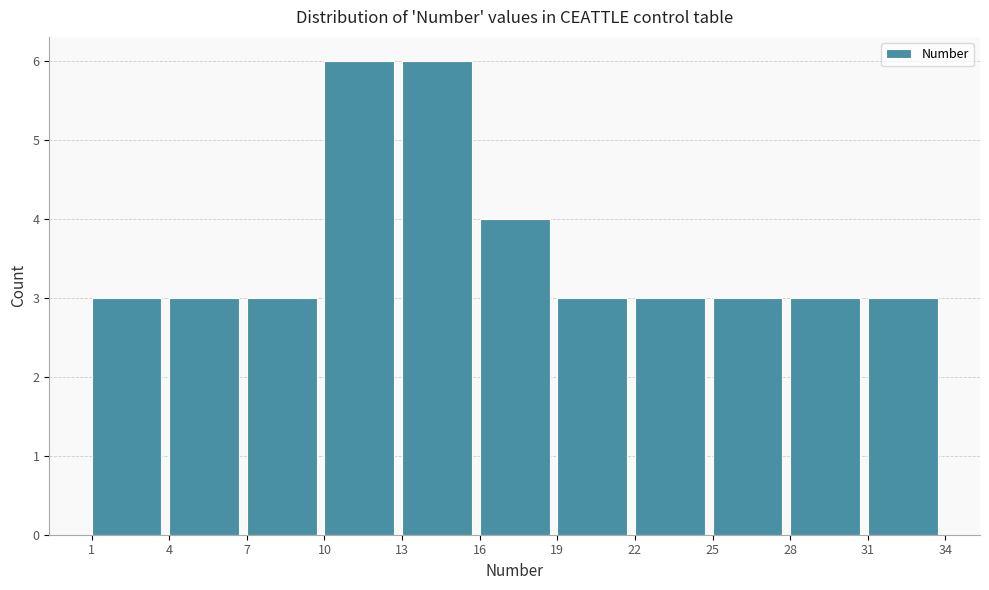

Reading left to right, transcribe this chart: for each bar, give the range it covers on the x-axis and its height. The values are not printed on the chart, so give them approximately, as read against the axis.

1 to 4: 3
4 to 7: 3
7 to 10: 3
10 to 13: 6
13 to 16: 6
16 to 19: 4
19 to 22: 3
22 to 25: 3
25 to 28: 3
28 to 31: 3
31 to 34: 3